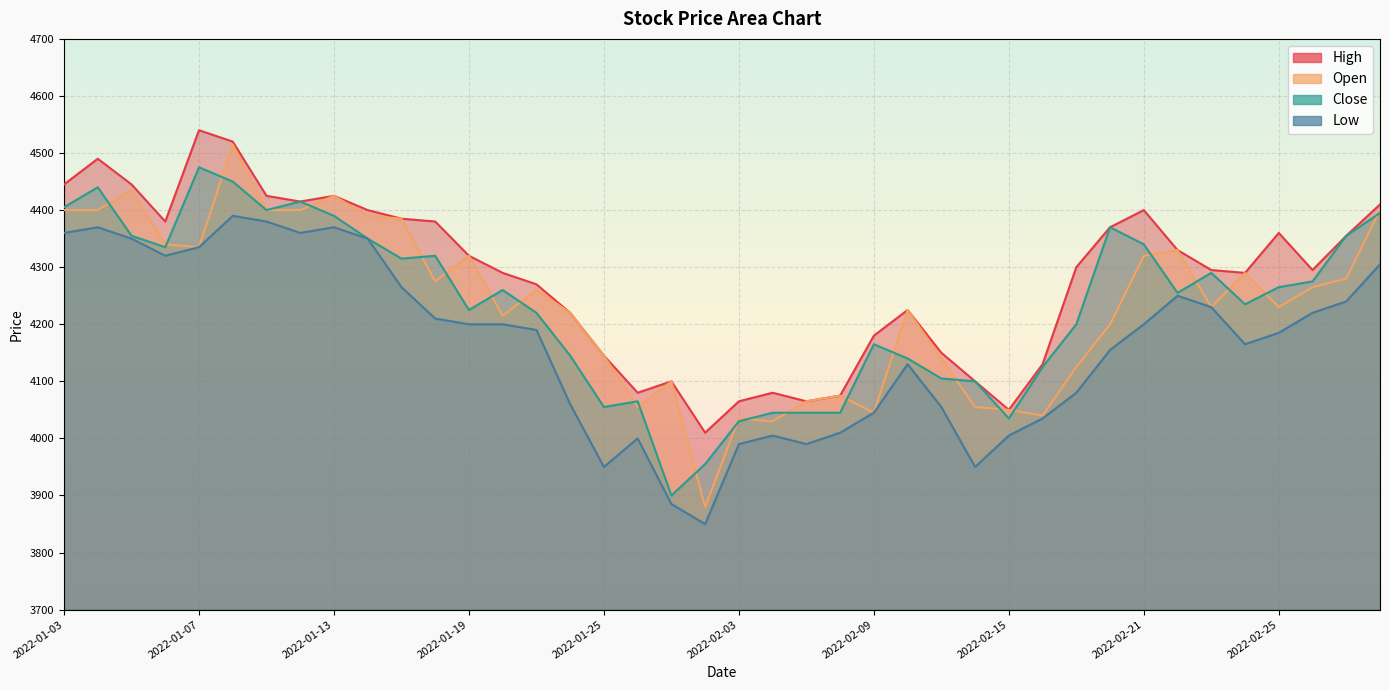

What is the difference between the High values at 2022-01-18 and 2022-02-17?

80